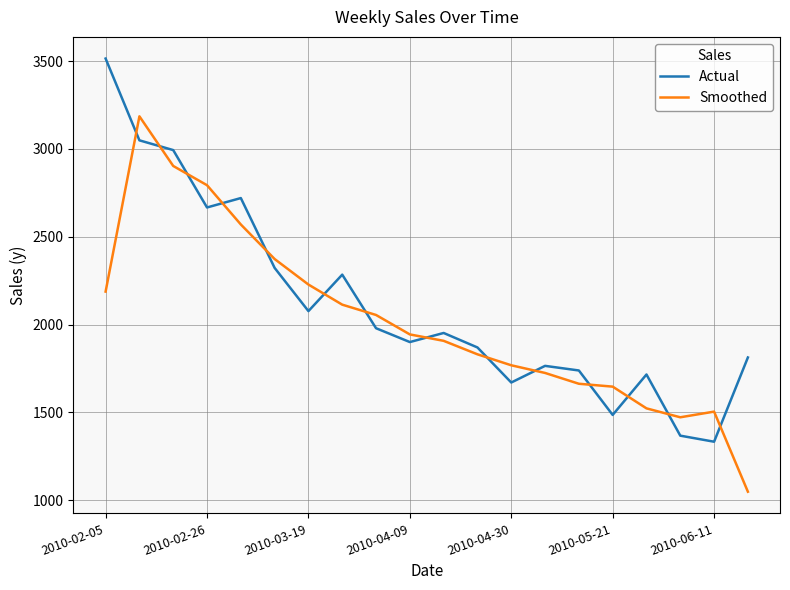

What are all the series names shown in the legend?

Actual, Smoothed